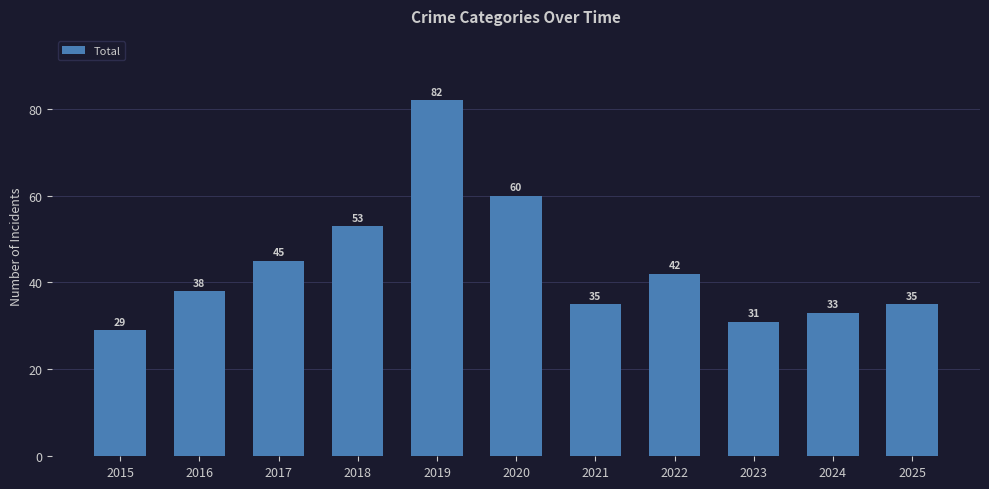

What is the average value?

44